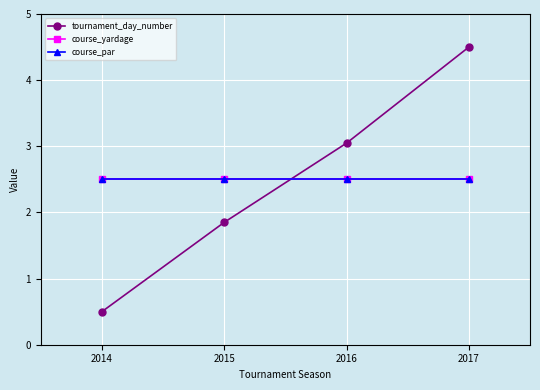

Is it true that course_par equals 2.5 at 2014?

True